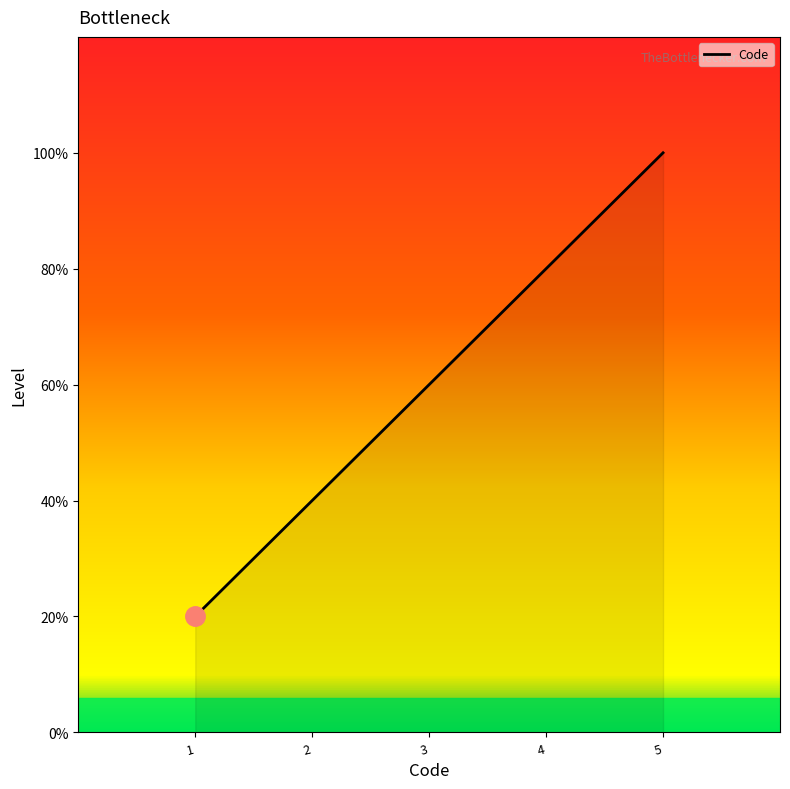

What is the smallest value displayed?

1